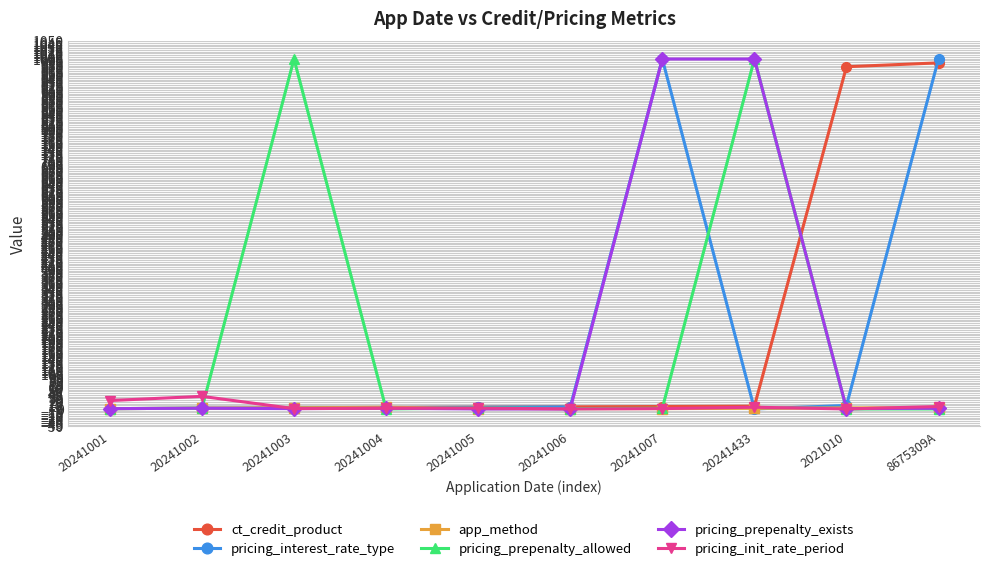

True or false: pricing_init_rate_period has more than 1 interior local peaks.

True